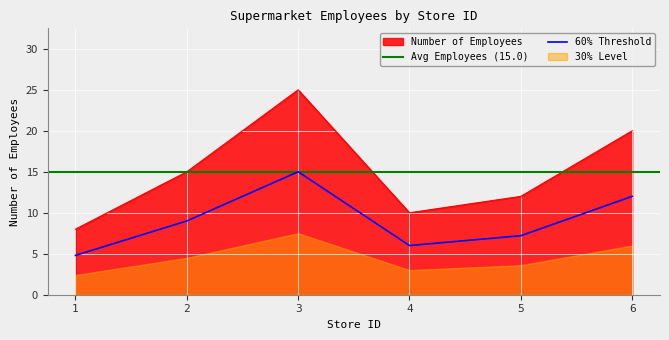

Read the value at 1.

8